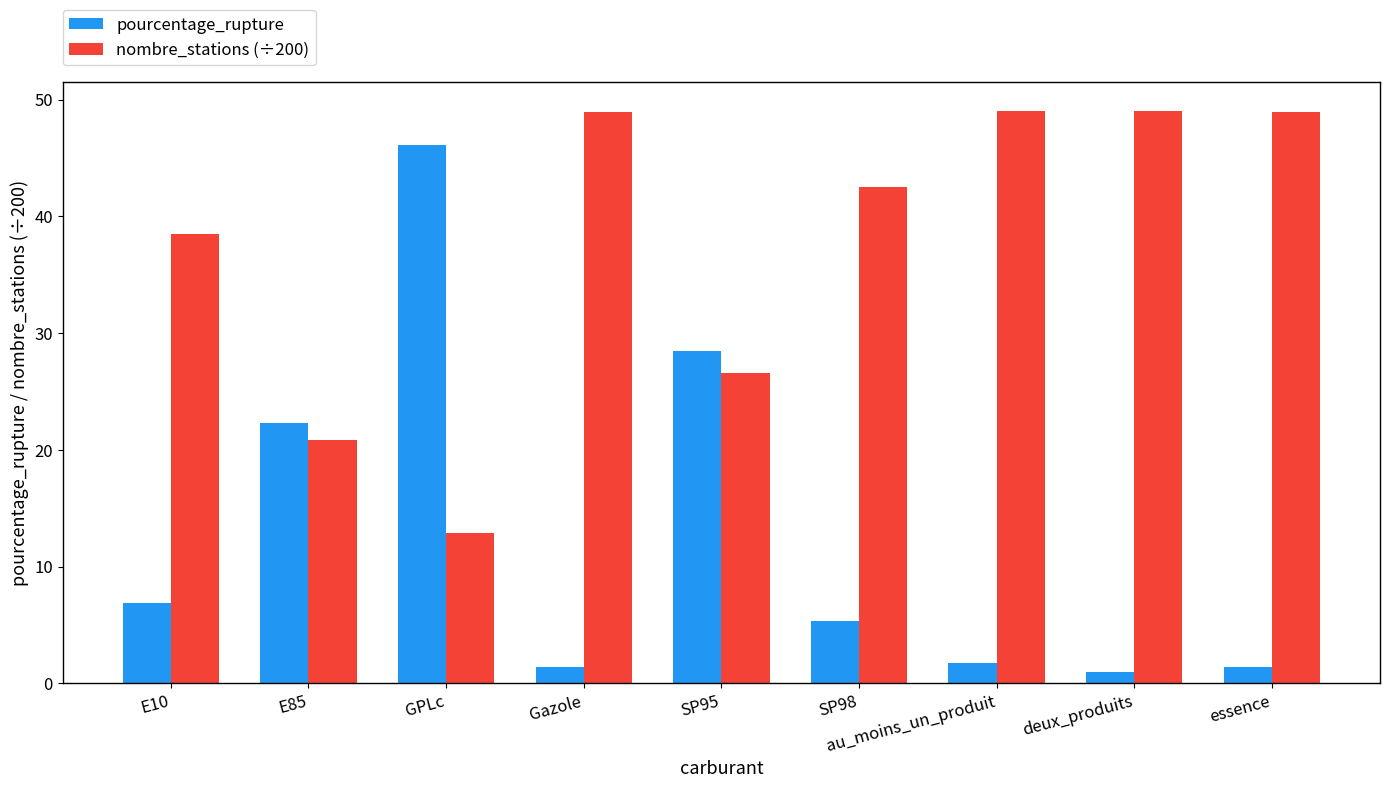

What is the spread (max minus min) of values at SP98?

37.2